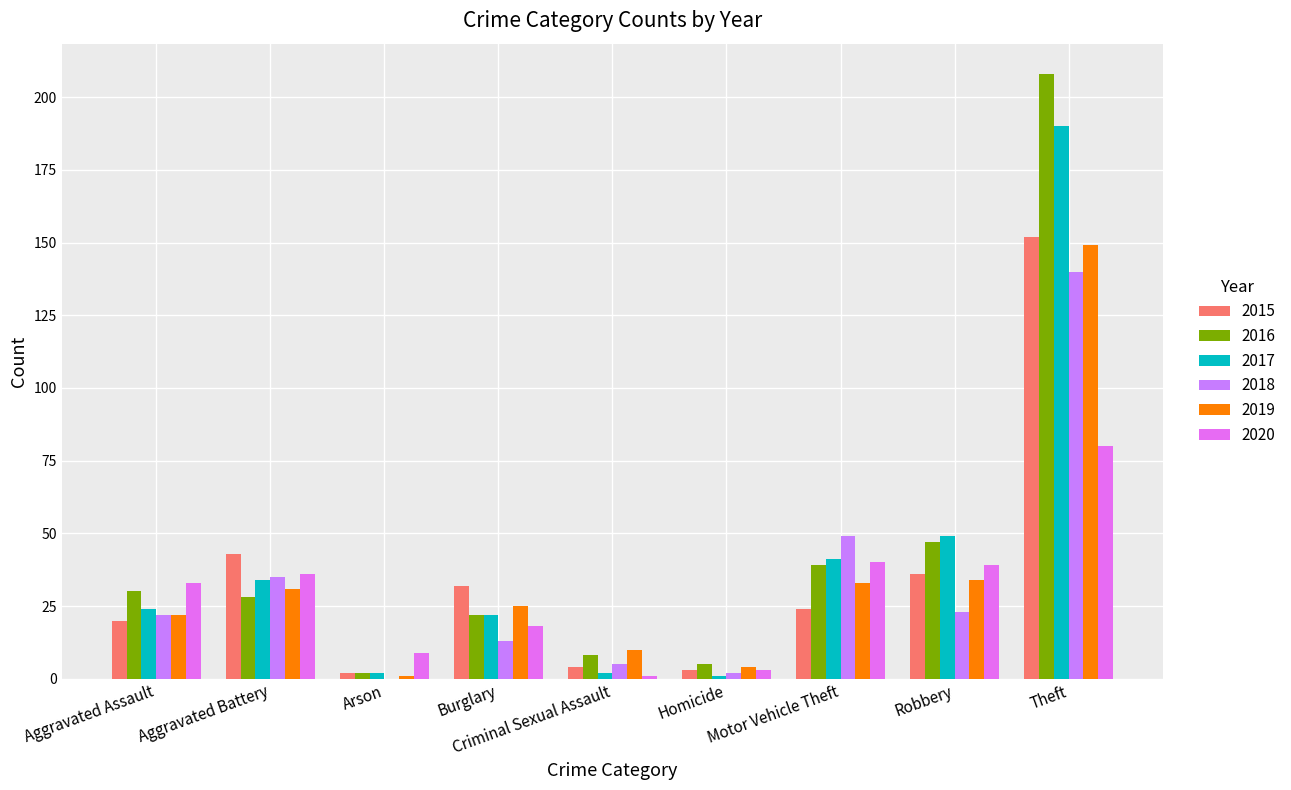

Which series has the largest total across all categories?

2016